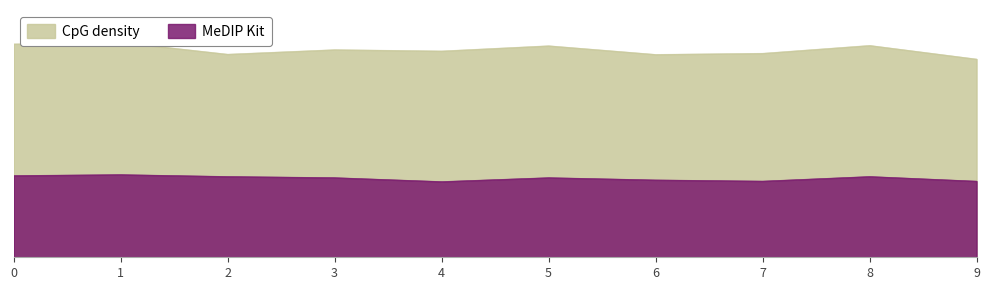

Rank the series by their average value, from highest to lowest.

CpG density, MeDIP Kit